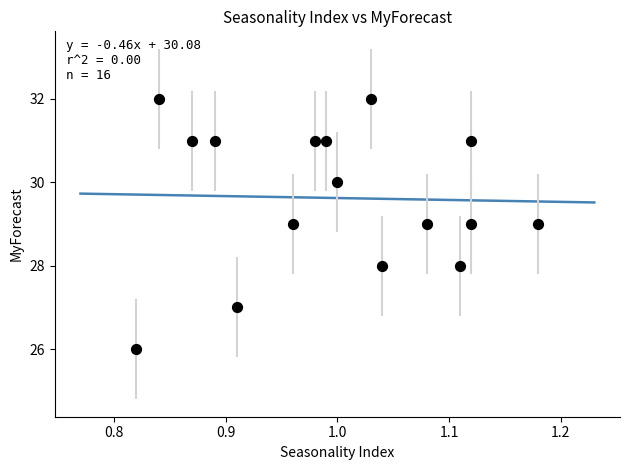

What is the range of Y values (max minus min)?

6